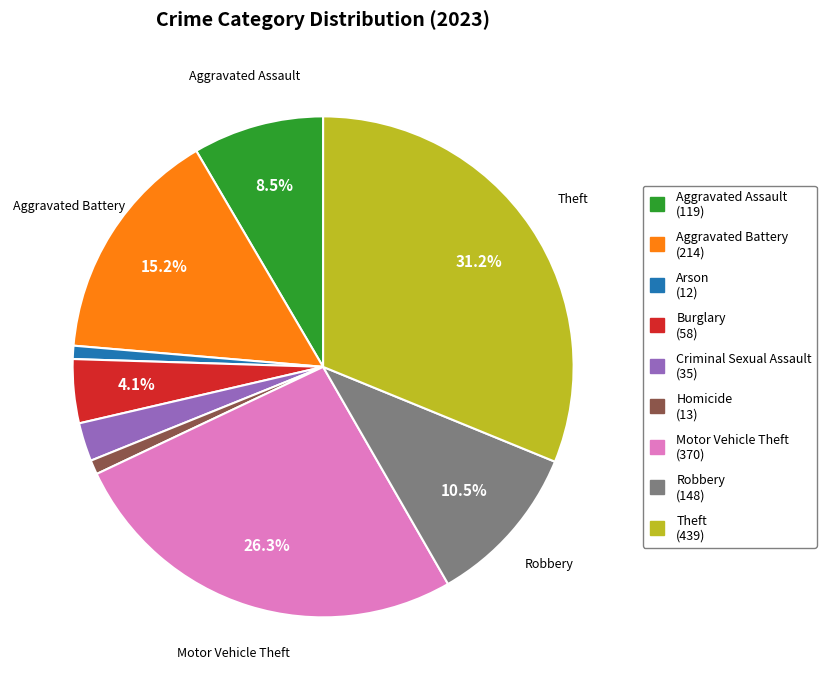

Is there any slice that represents more than half of the pie?

No